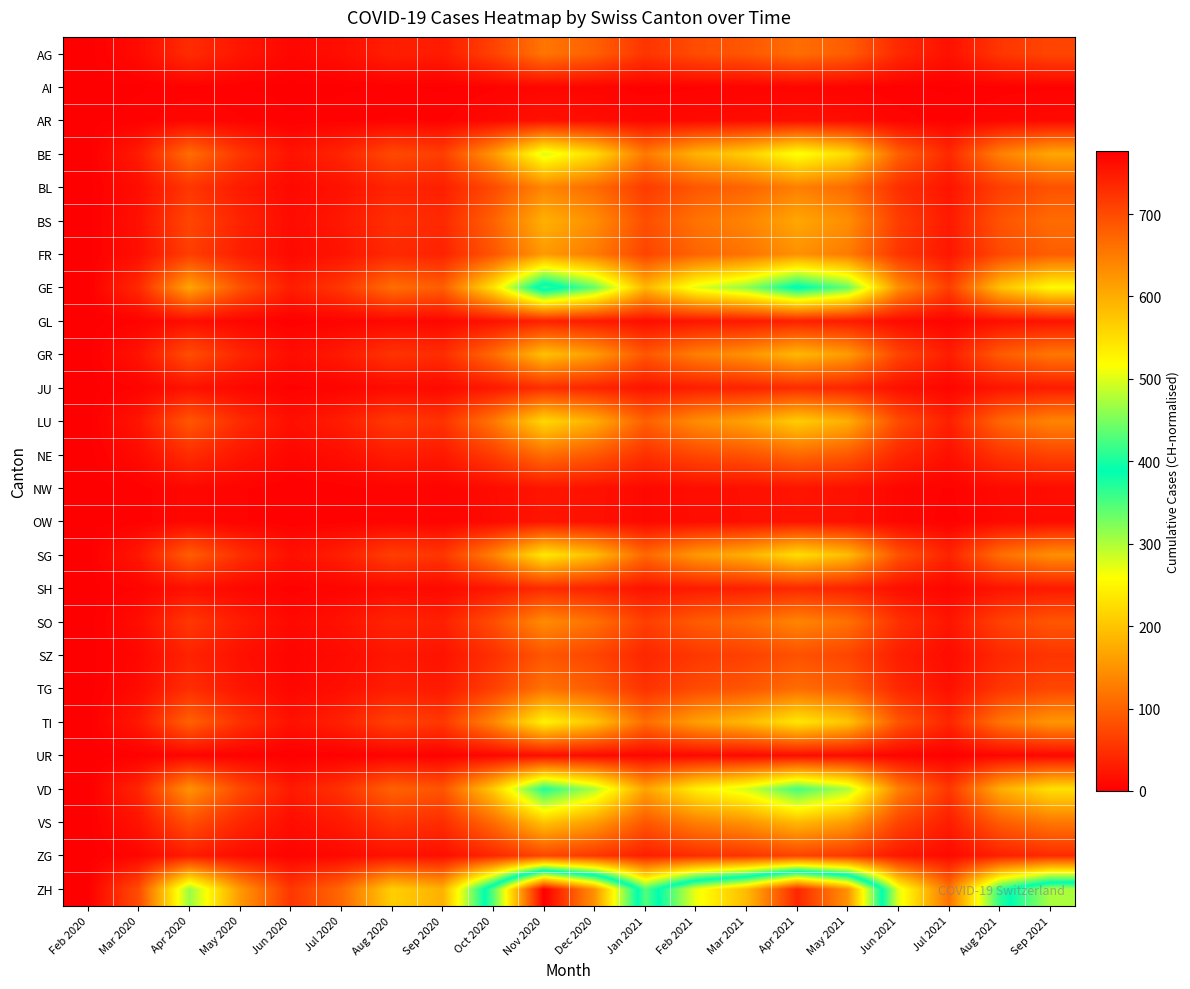

At which category is the sum across all series the highest?

Nov 2020